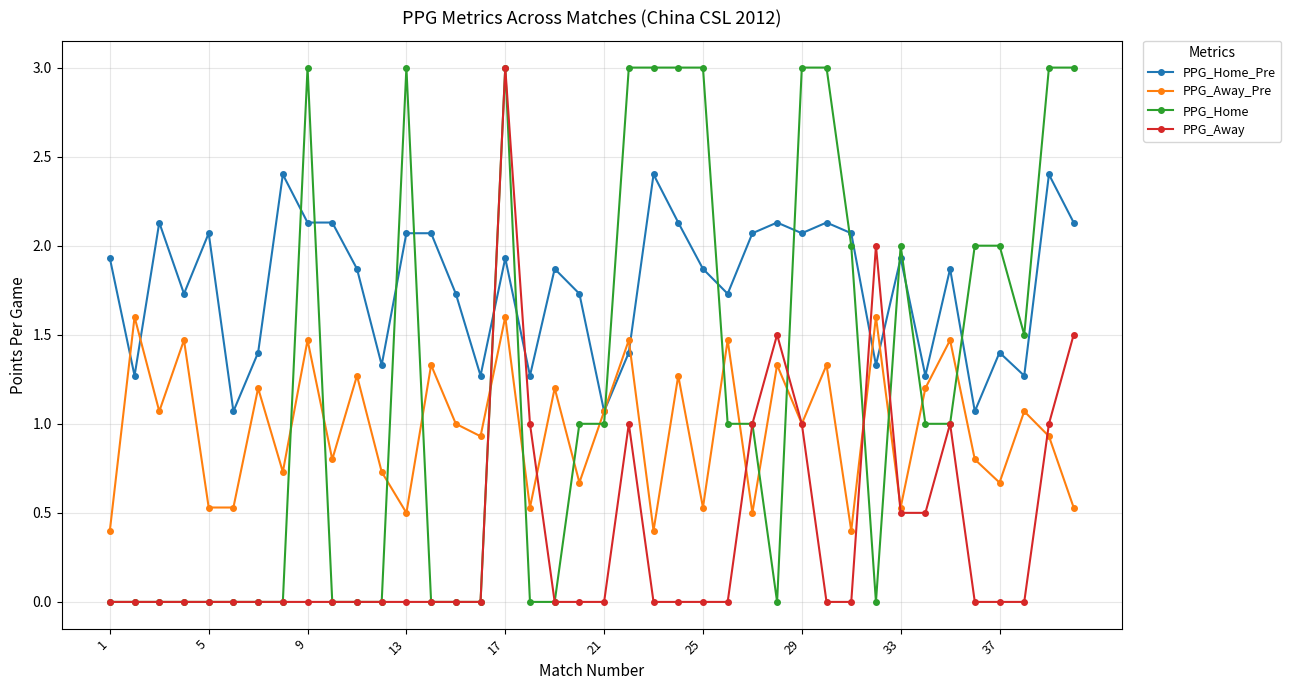

Is this an area chart (filled region under the line)?

No